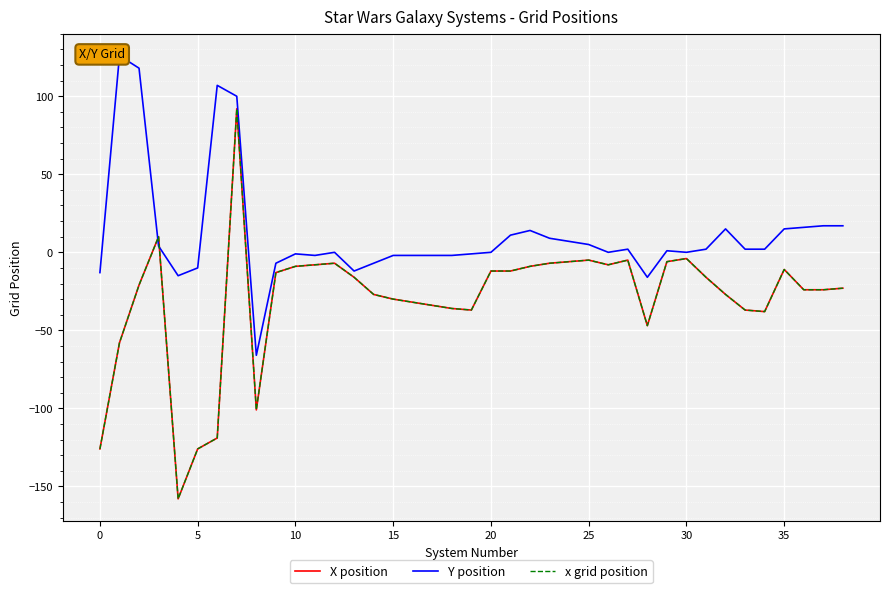

Between 11 and 38, which is larger?

11